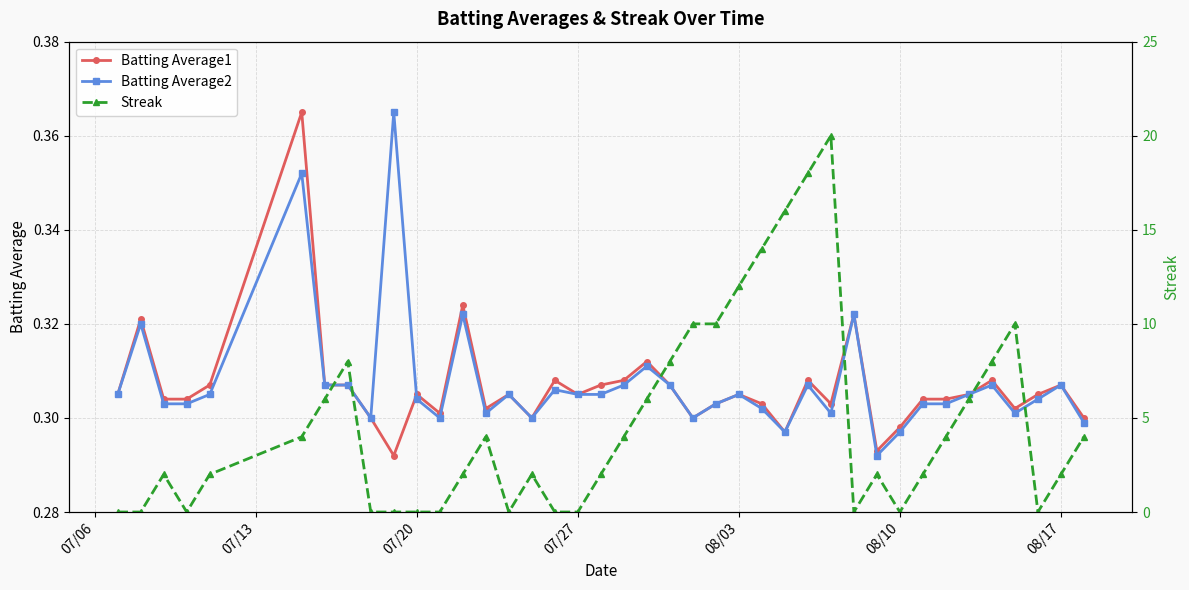

At how many categories does at least one series exceed 10?

5